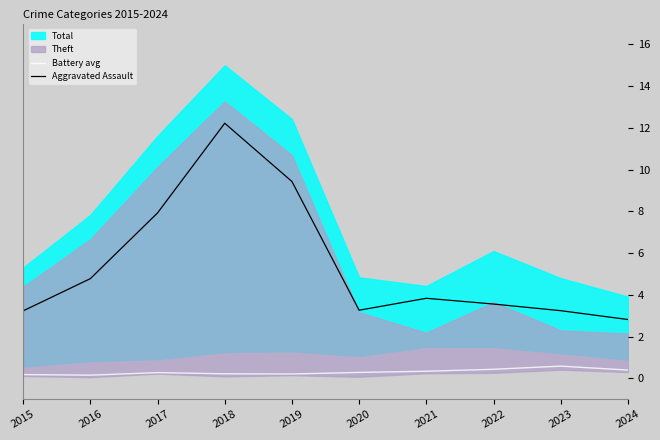

Which category has the highest value in the Battery avg series?

2023